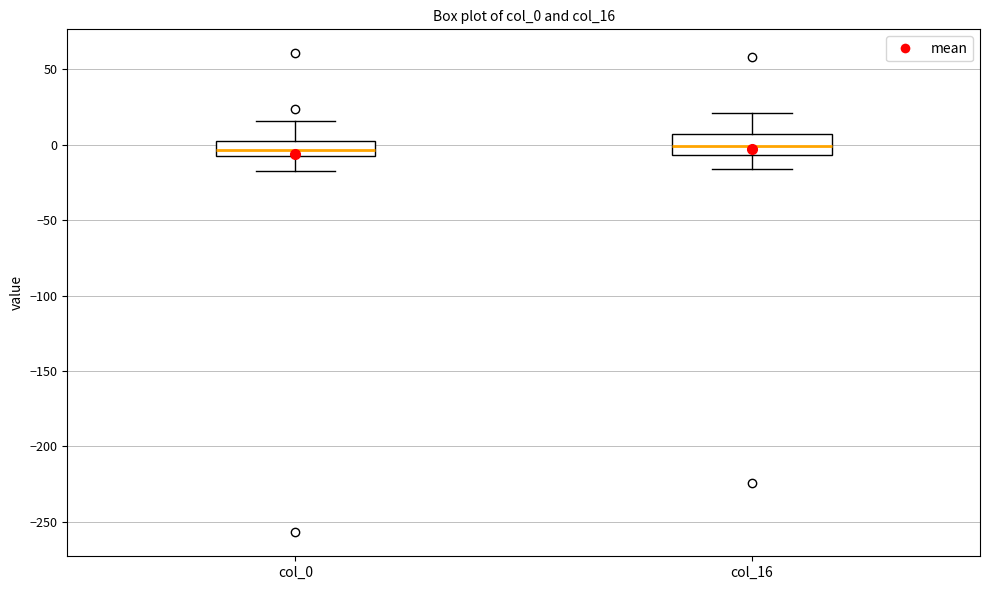

Where does the upper whisker of the box for col_0 end on the y-axis? The values are not printed on the chart, so give them approximately, as read against the axis.

15